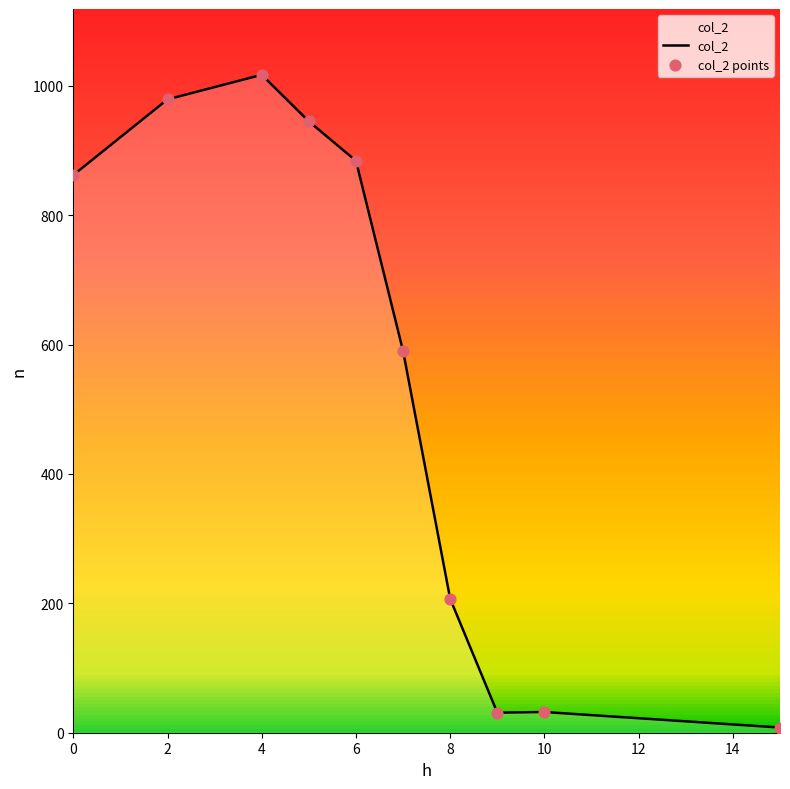

What is the greatest value displayed?

1017